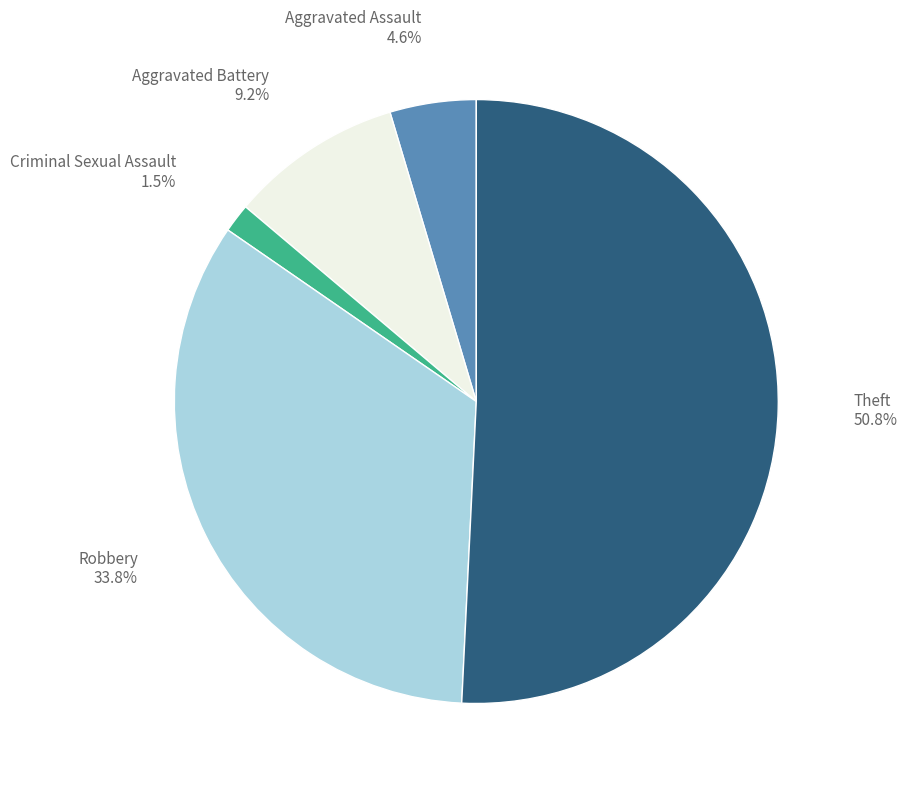

True or false: Theft accounts for 51% of the total.

True